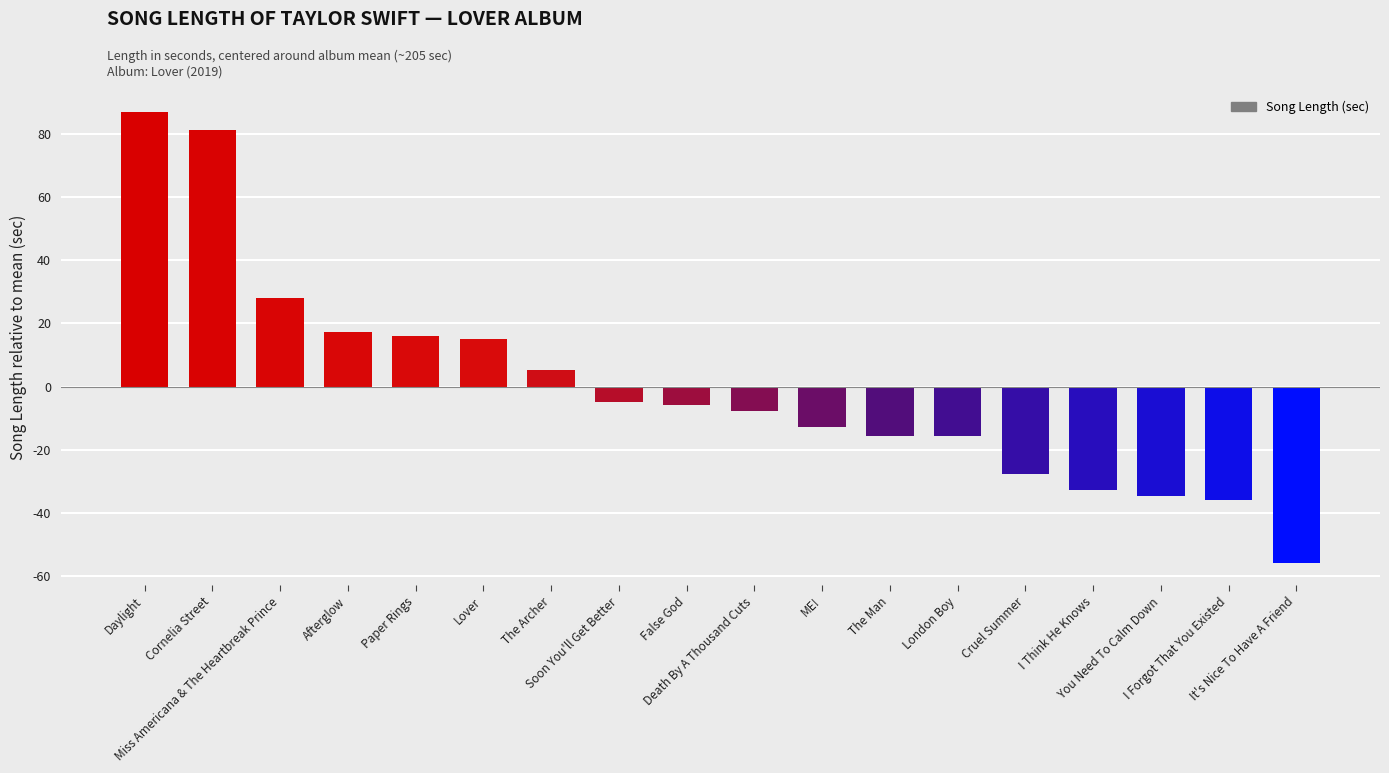

How many values are above zero?

7